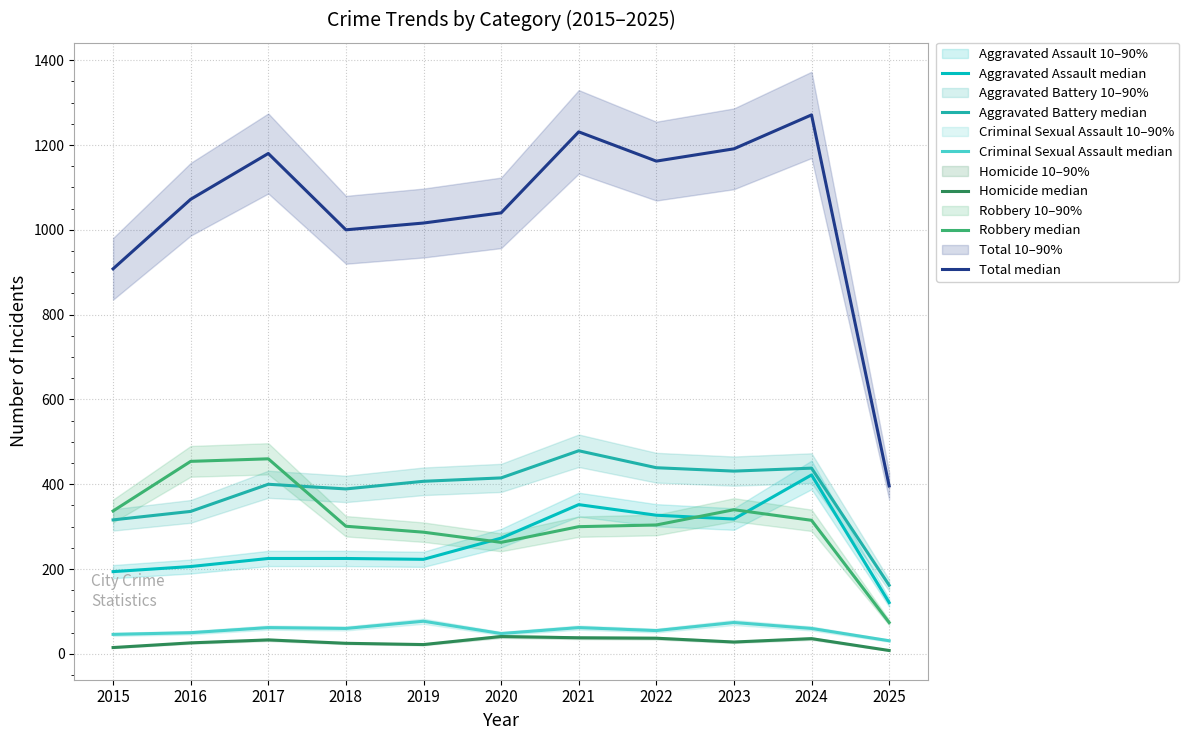

How many lines are shown in the chart?

6